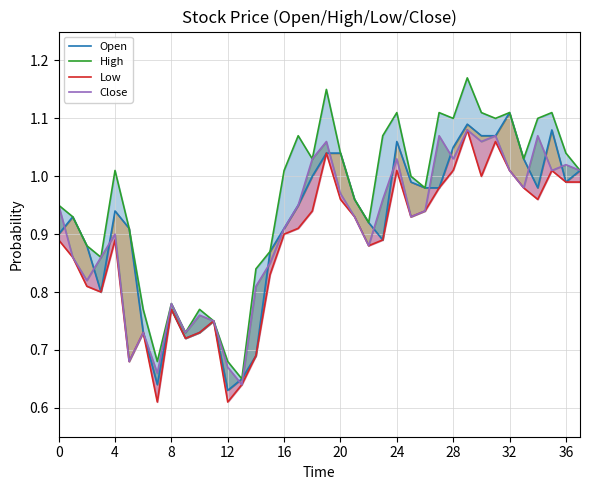

Is it true that Close equals 0.8 at 14?

True